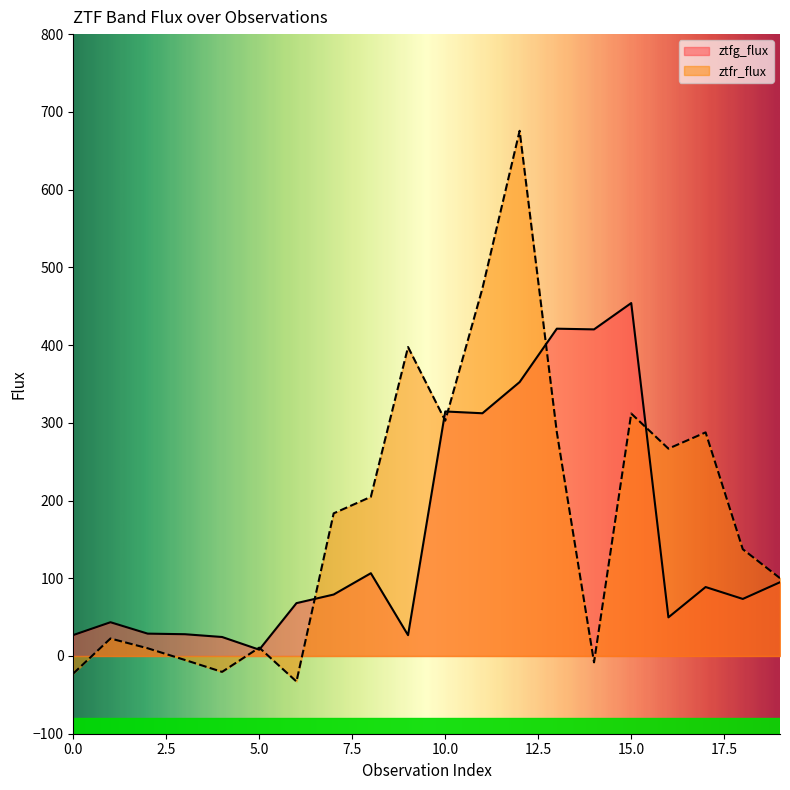

Which series has the widest spread of values?

ztfr_flux